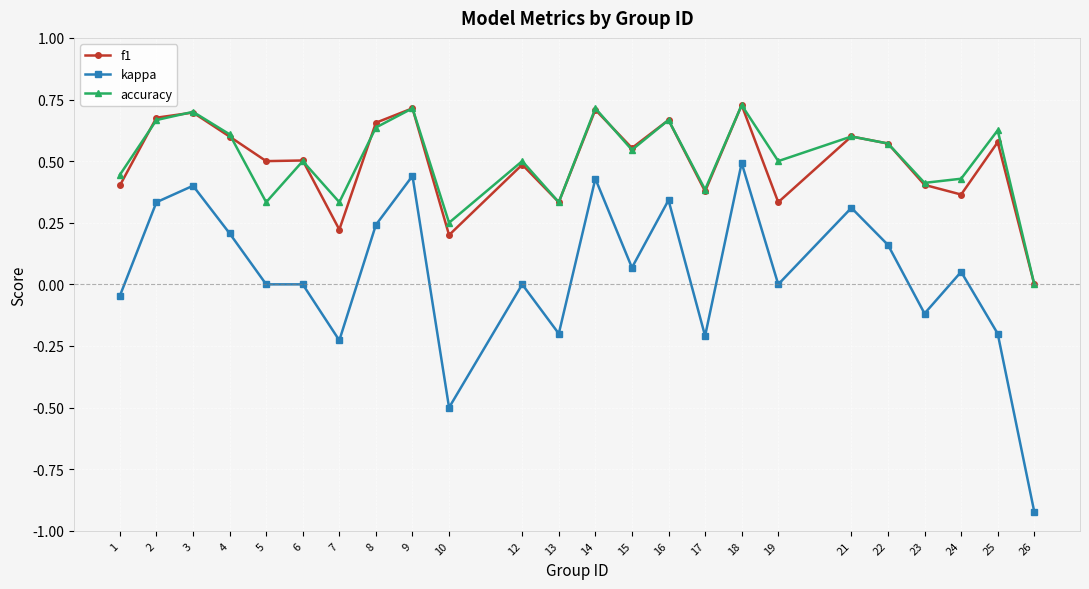

Is the value of accuracy at 5 greater than the value of f1 at 15?

No